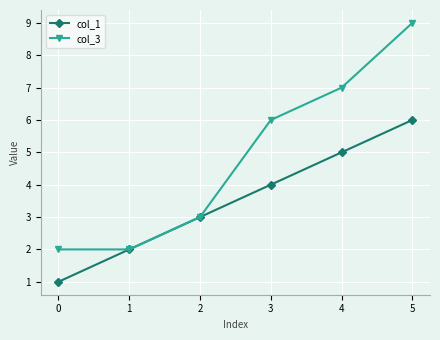

How many data points in col_3 are less than 6?

3